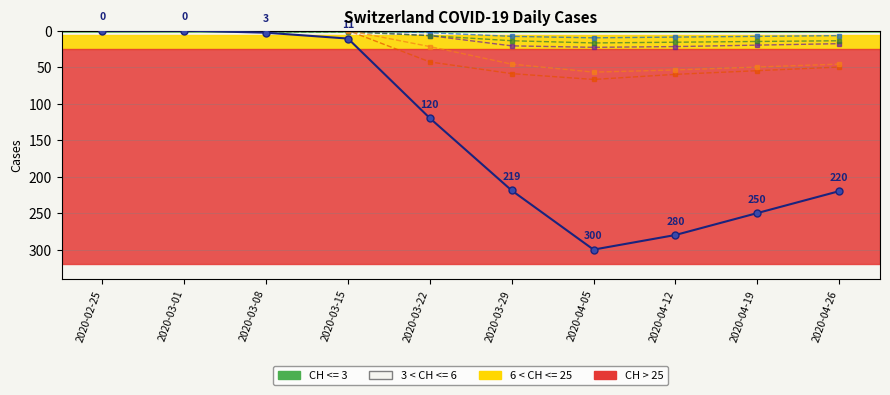

What is the label of the 5th point from the right?

2020-03-29